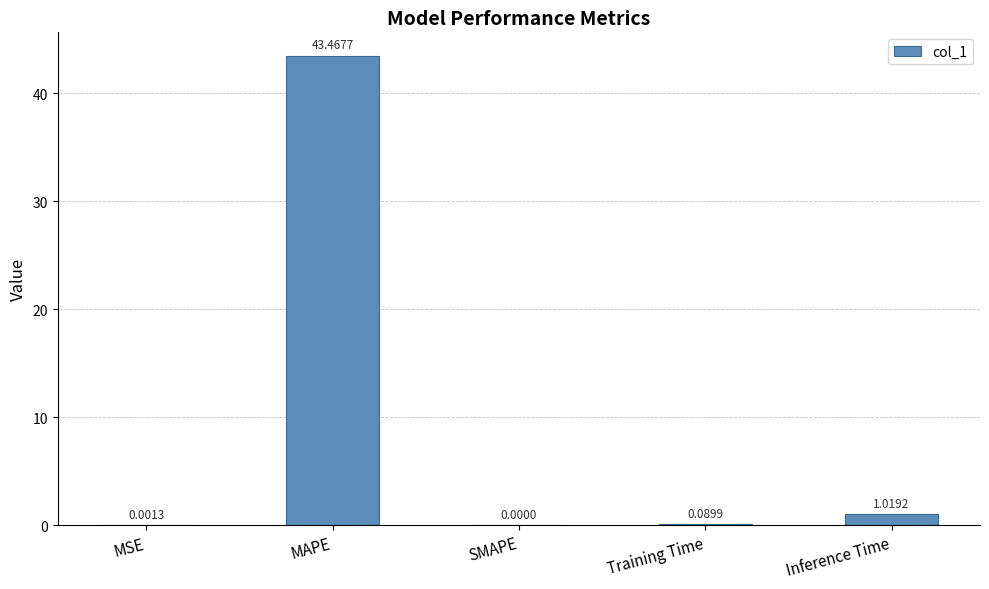

At which label is the value closest to 21?

Inference Time